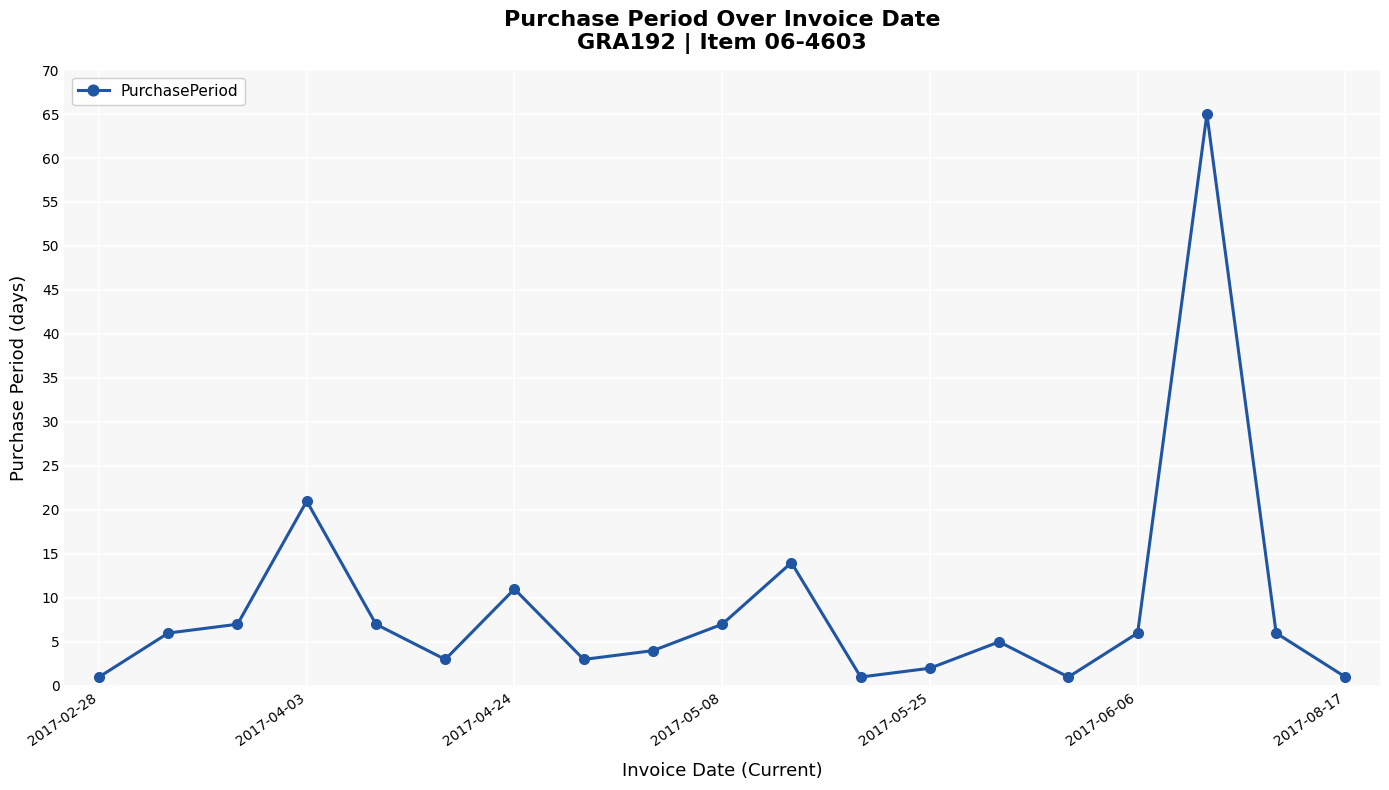

What is the maximum value shown in the chart?

65